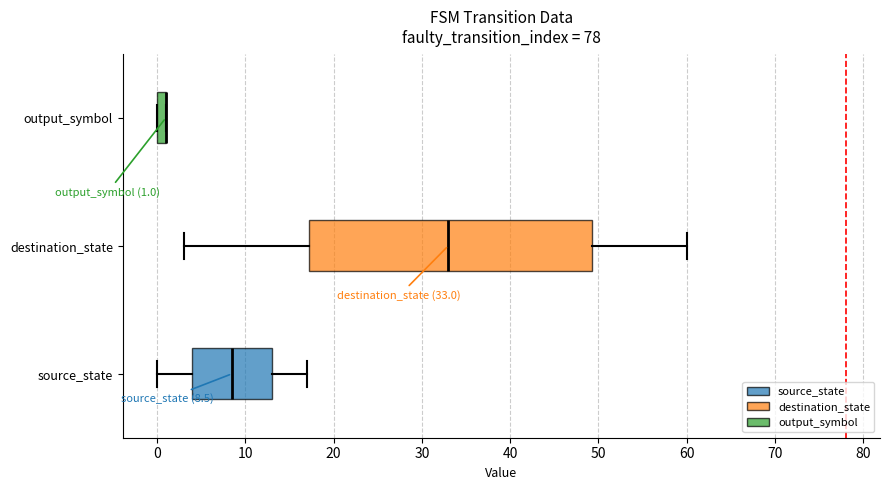

Comparing the boxes themselves (not the whiskers), which one is the widest?

destination_state